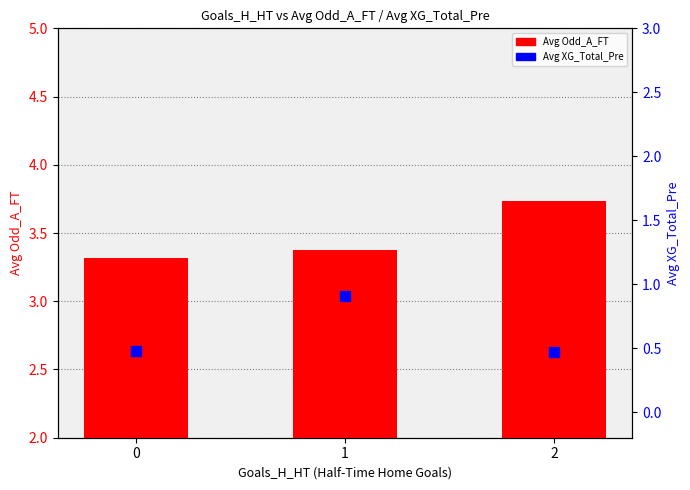

Which series contains the highest Y value?

Avg Odd_A_FT